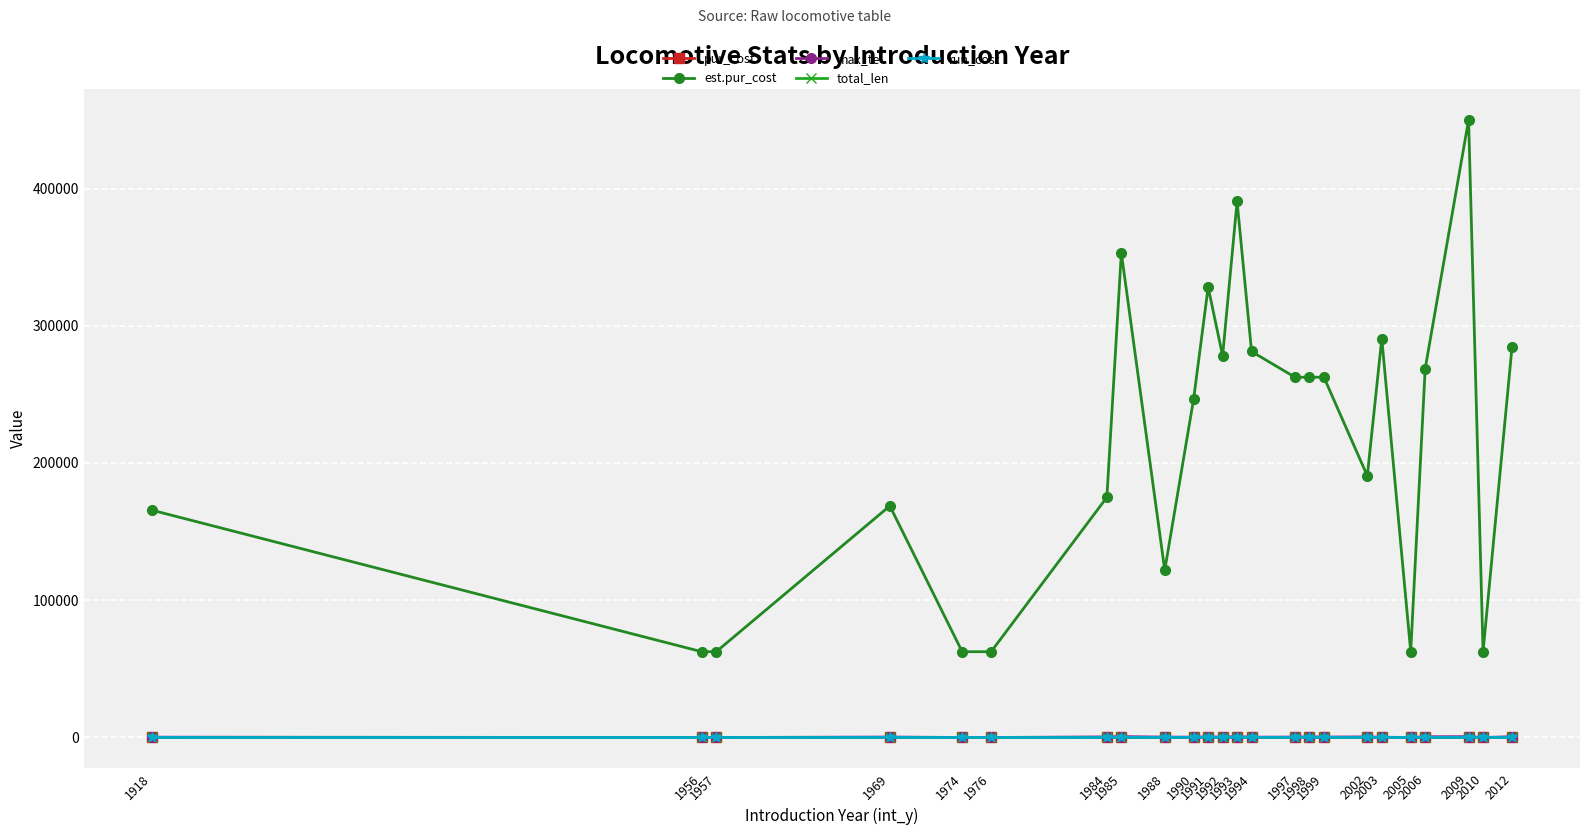

What is the highest value of the est.pur_cost series?

450000.0